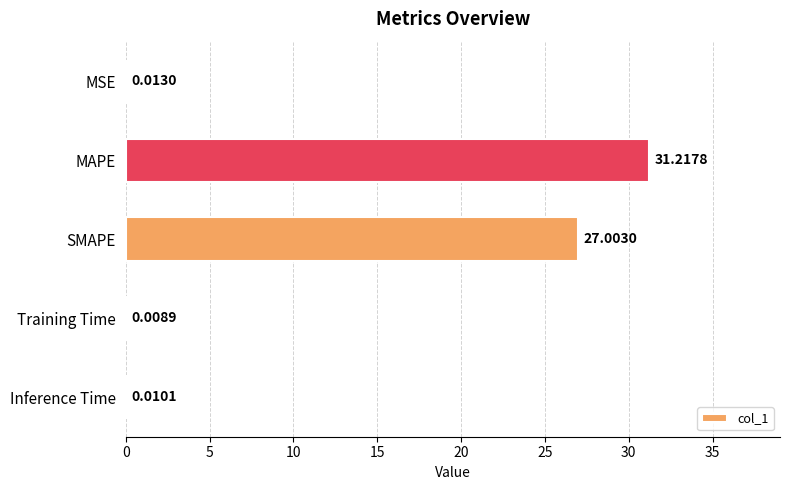

At which label is the value closest to 15?

SMAPE